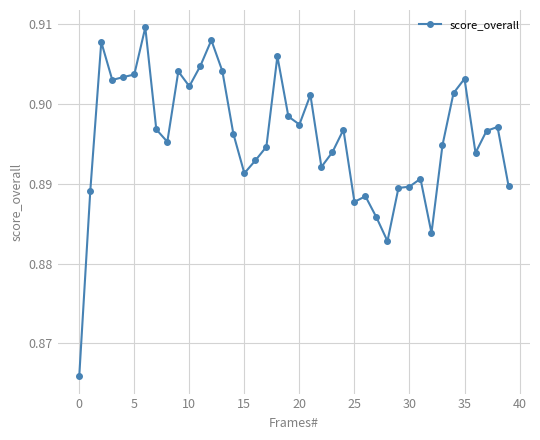

True or false: there are more than 0 points higher than both neighbors.

True